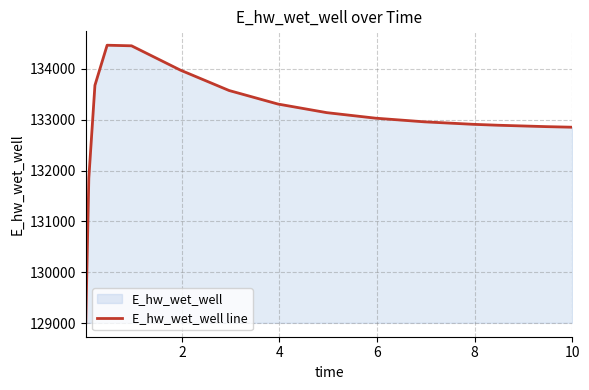

What is the minimum value shown in the chart?

129008.7